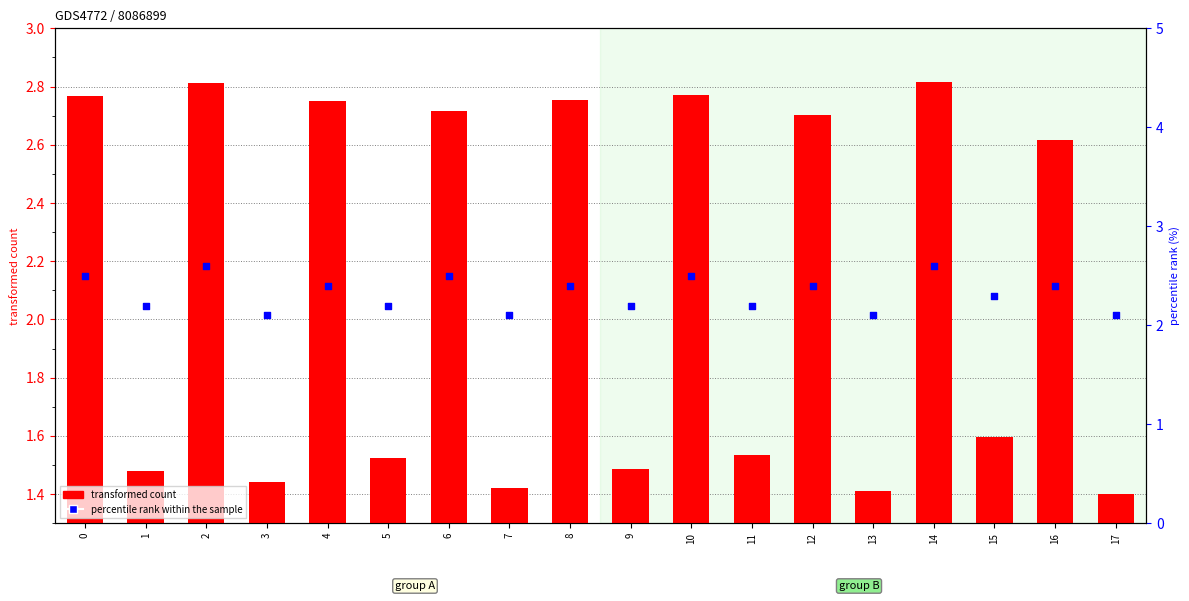

At which category is the sum across all series the highest?

14